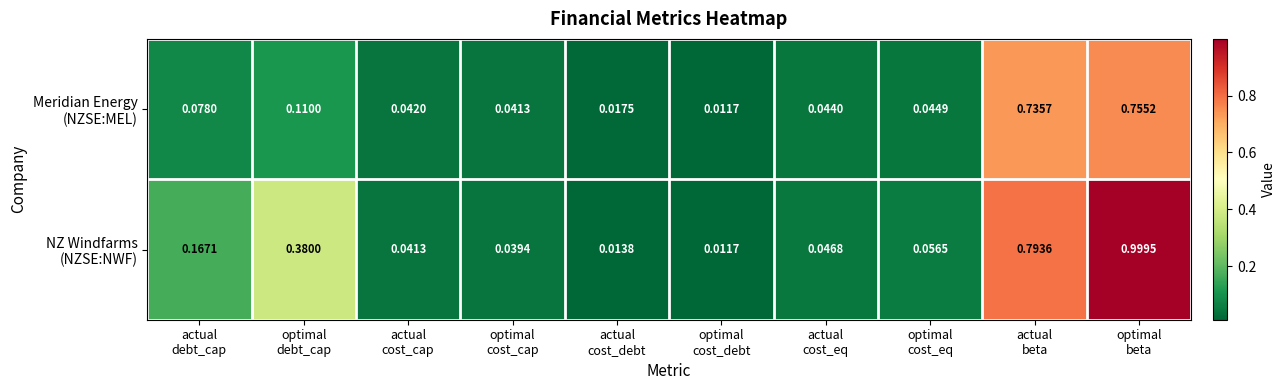

What is the difference between the maximum and second lowest values in the Meridian Energy (NZSE:MEL) series?

0.7